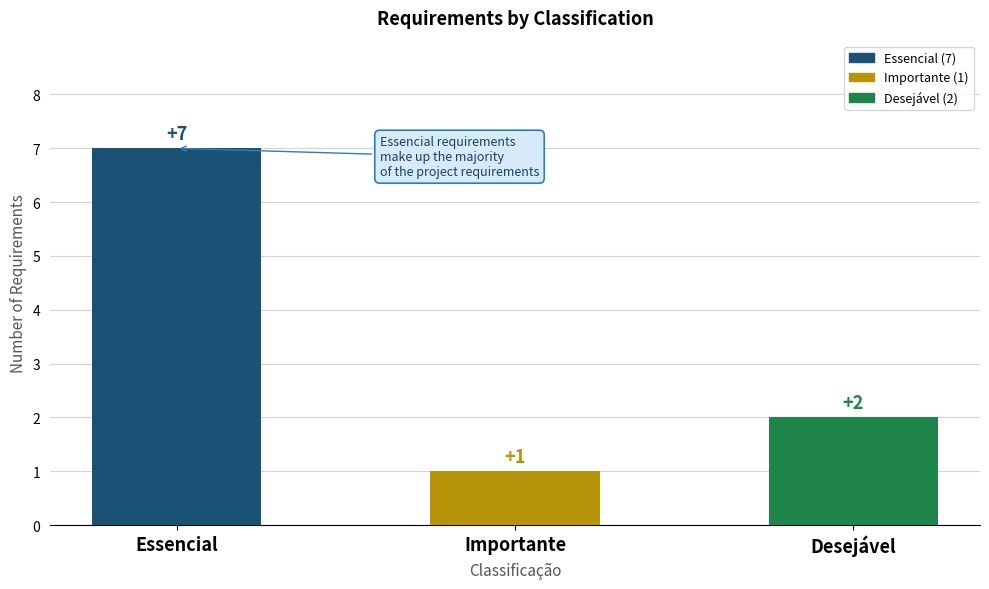

What is the label of the 1st bar from the left?

Essencial